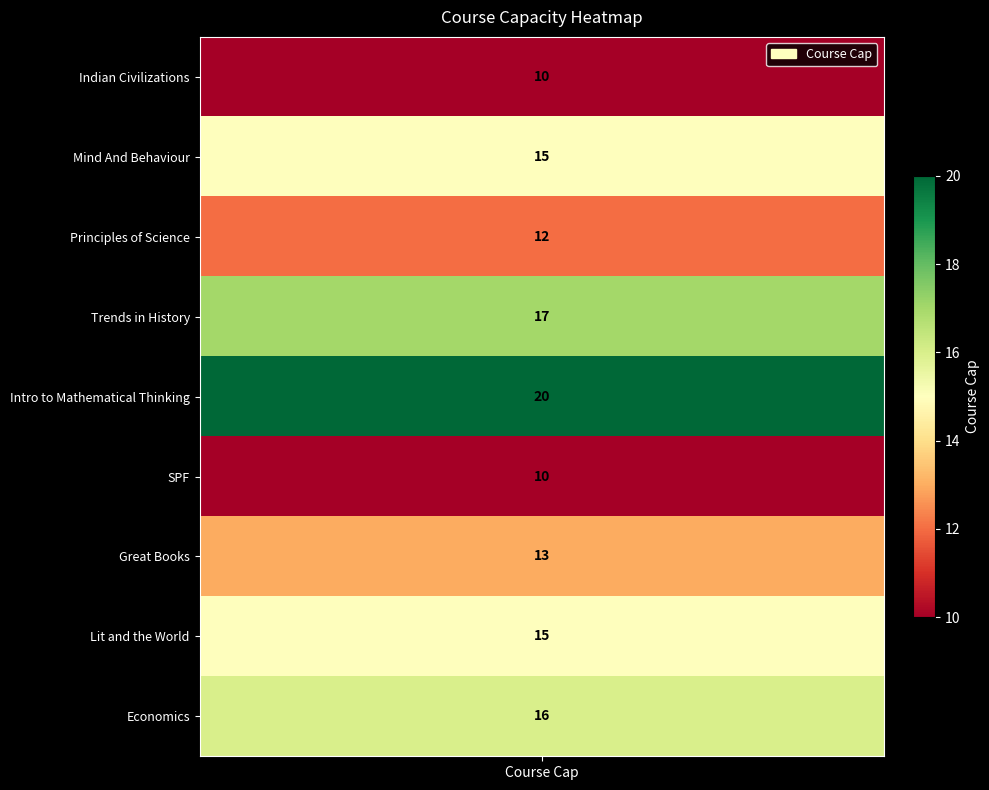

Which label corresponds to the smallest value in the chart?

Indian Civilizations